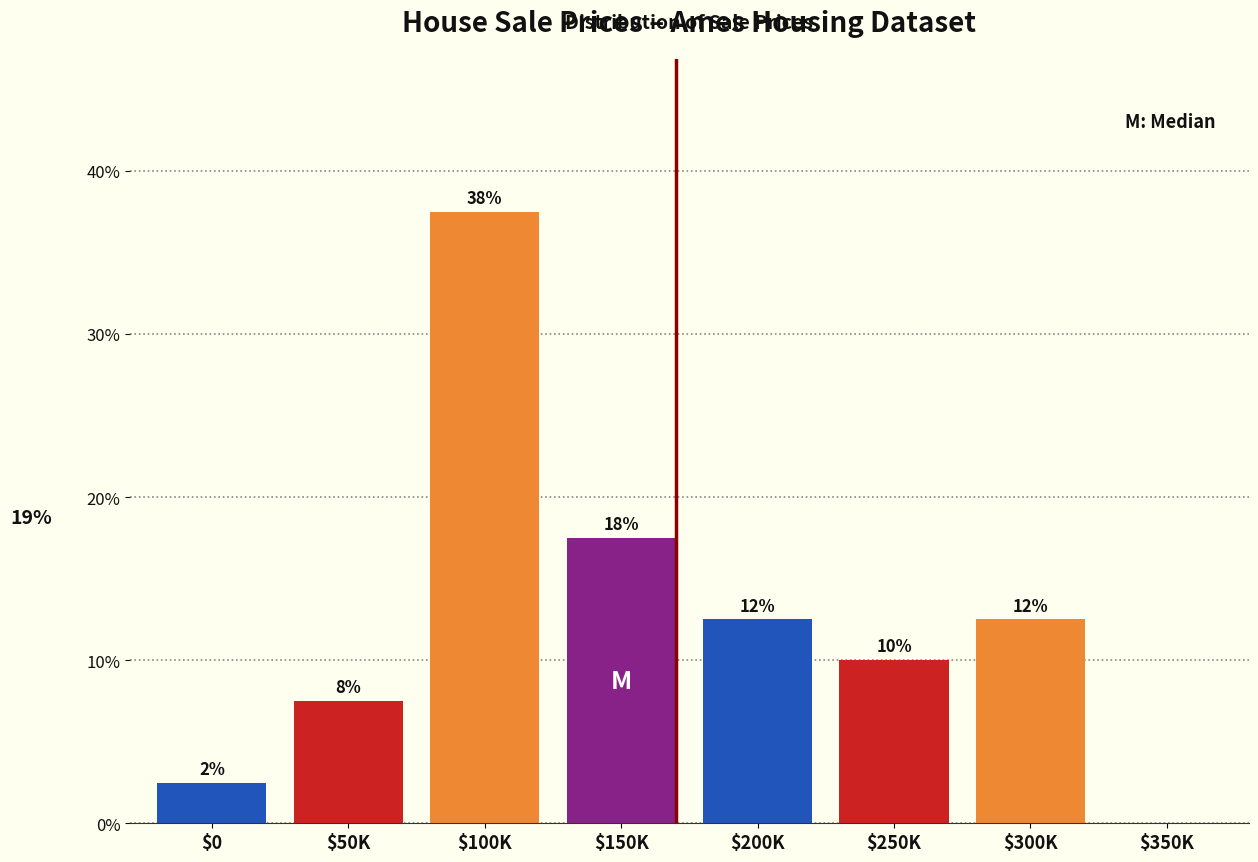

Are the bars horizontal?

No